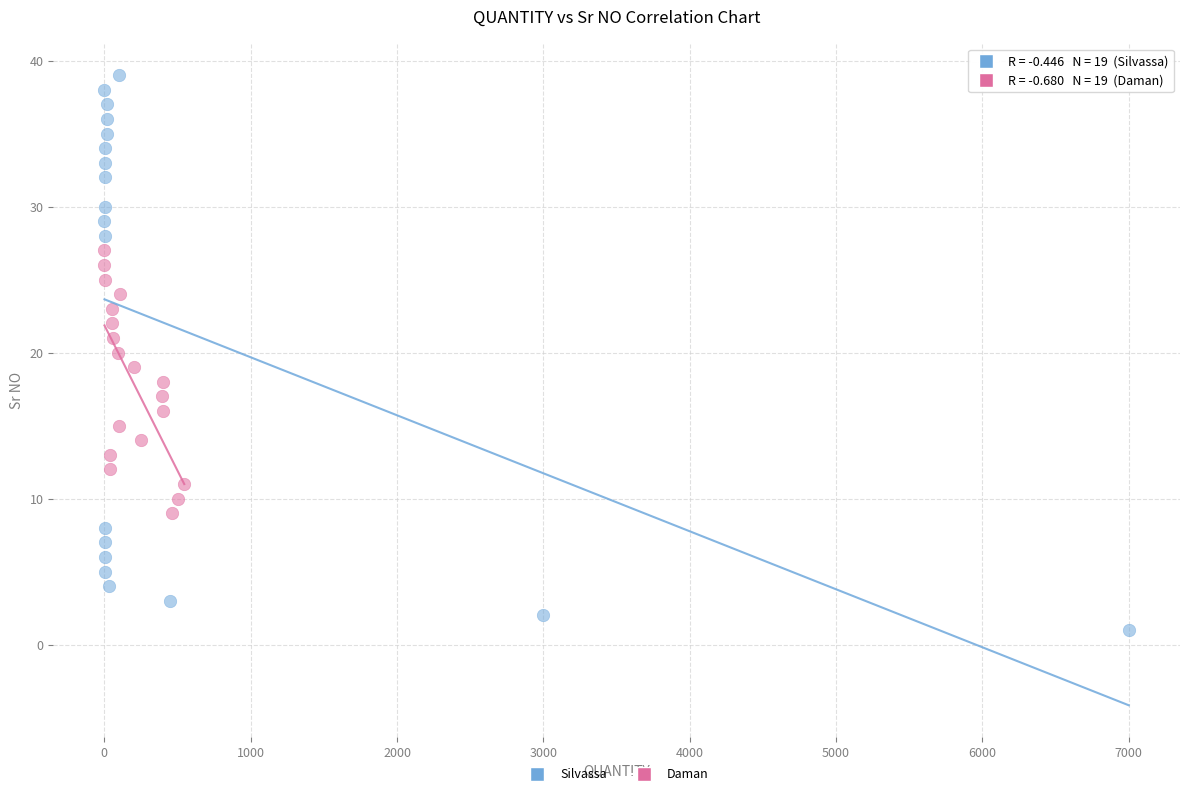

Which series contains the lowest Y value?

Silvassa